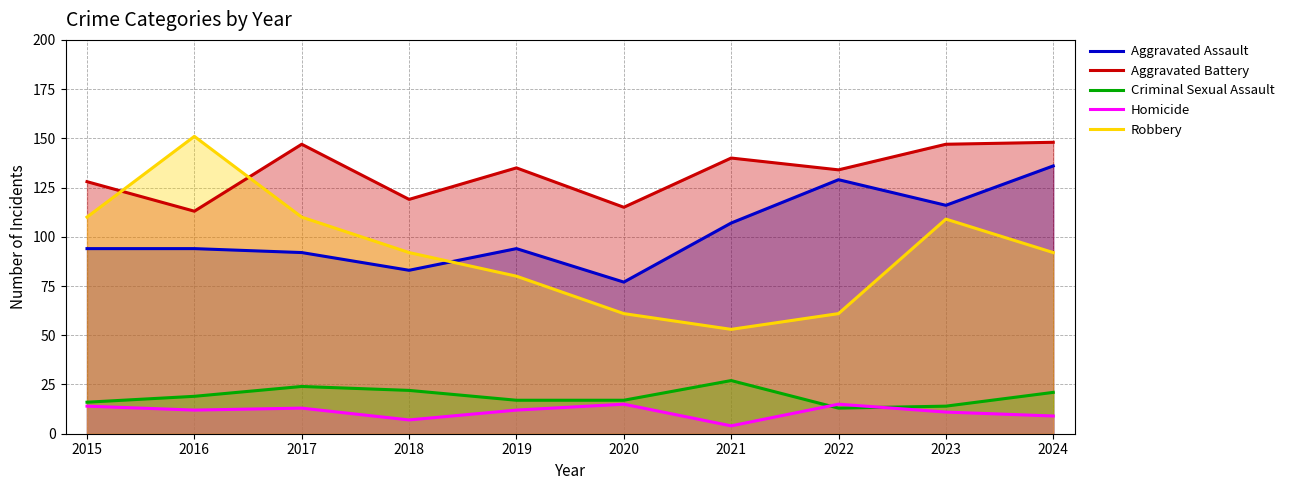

What is the value of the Robbery point at the 4th from the left?

92